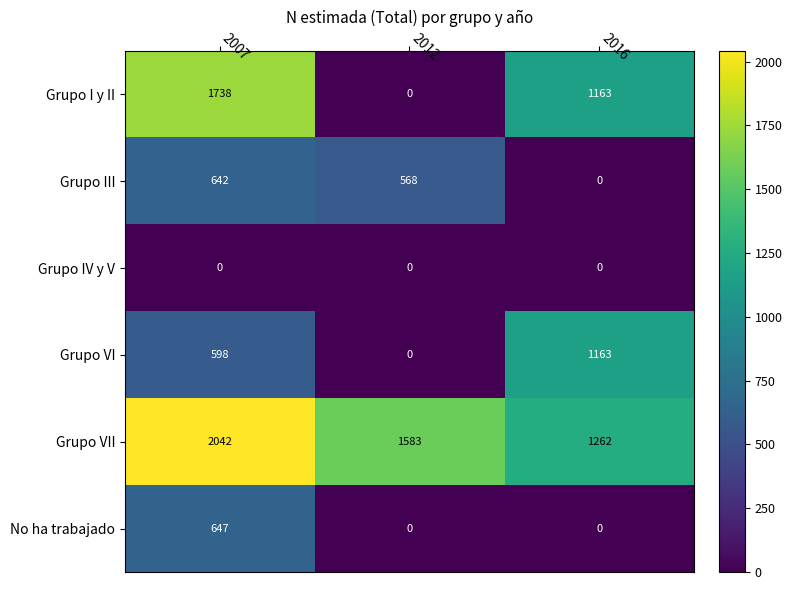

At which category is the sum across all series the highest?

2007